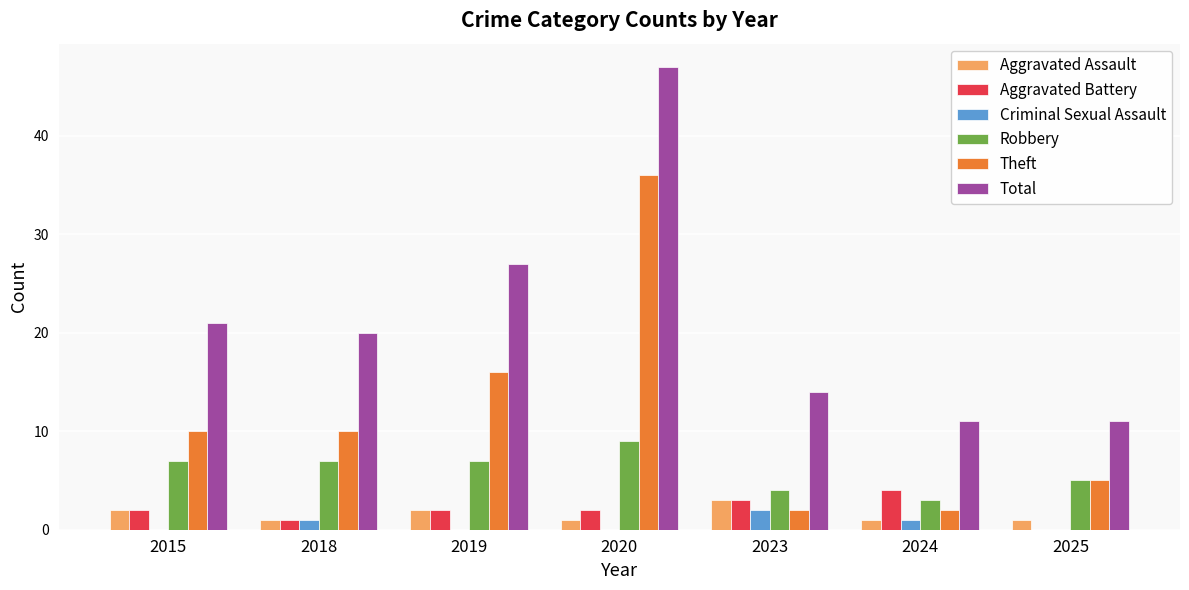

Count the number of data series in this chart.

6